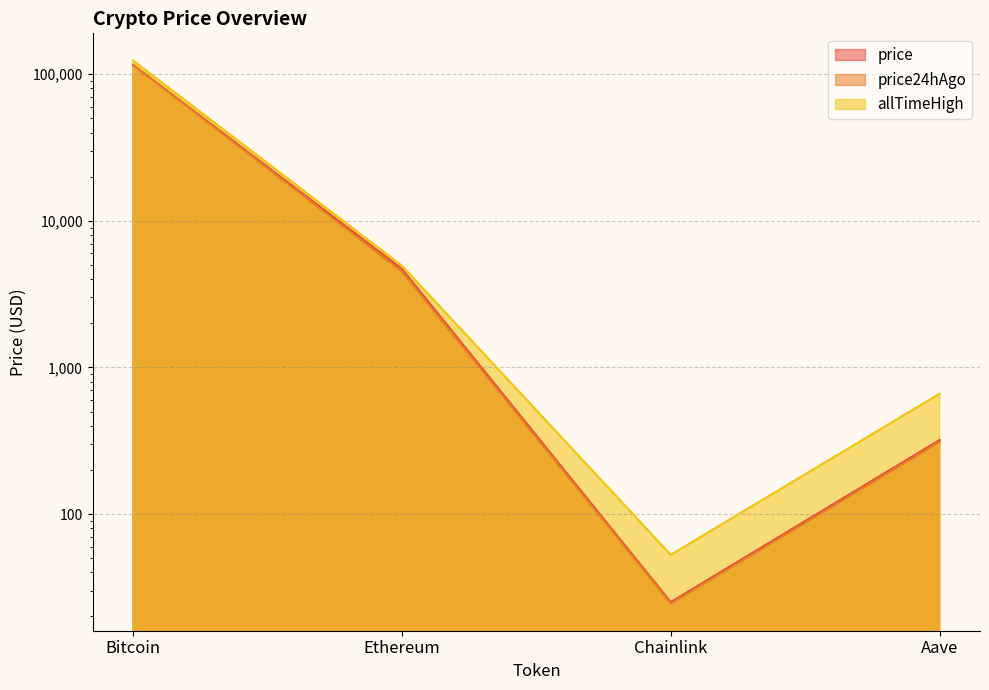

Which label corresponds to the smallest value in the chart?

Chainlink